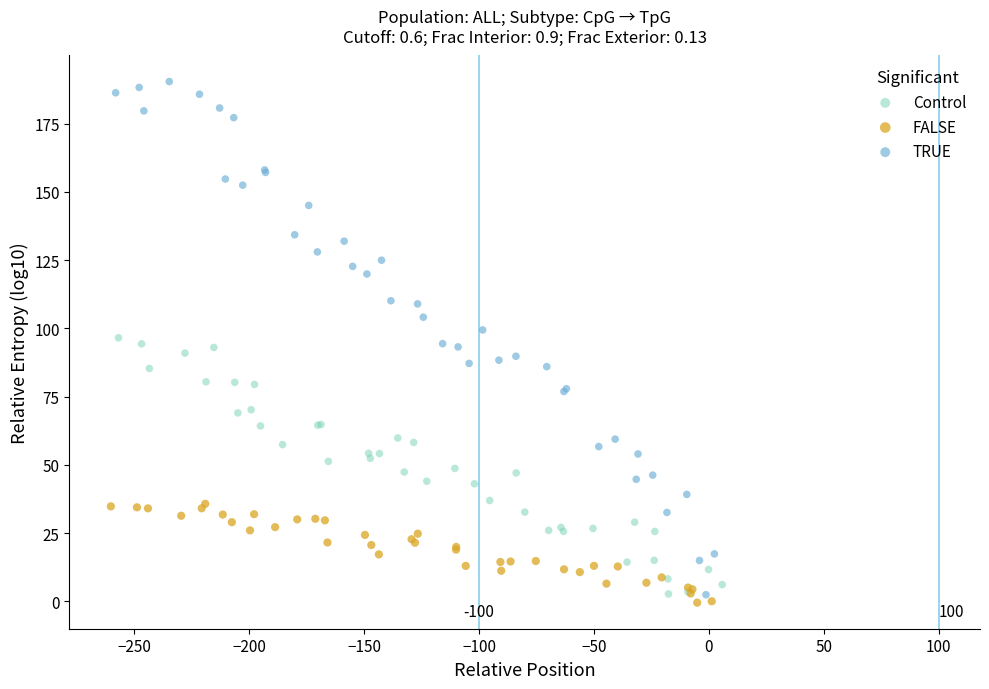

What are all the series names shown in the legend?

Control, FALSE, TRUE